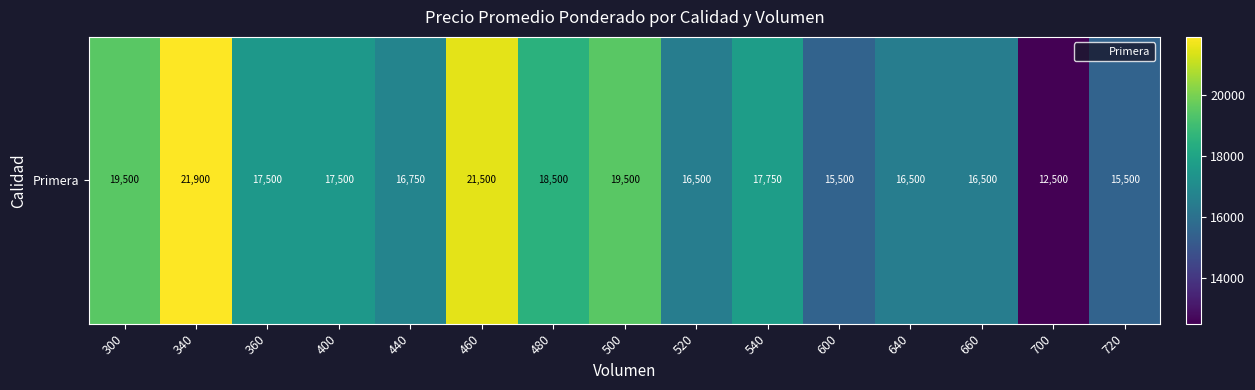

How many series are shown in this chart?

1